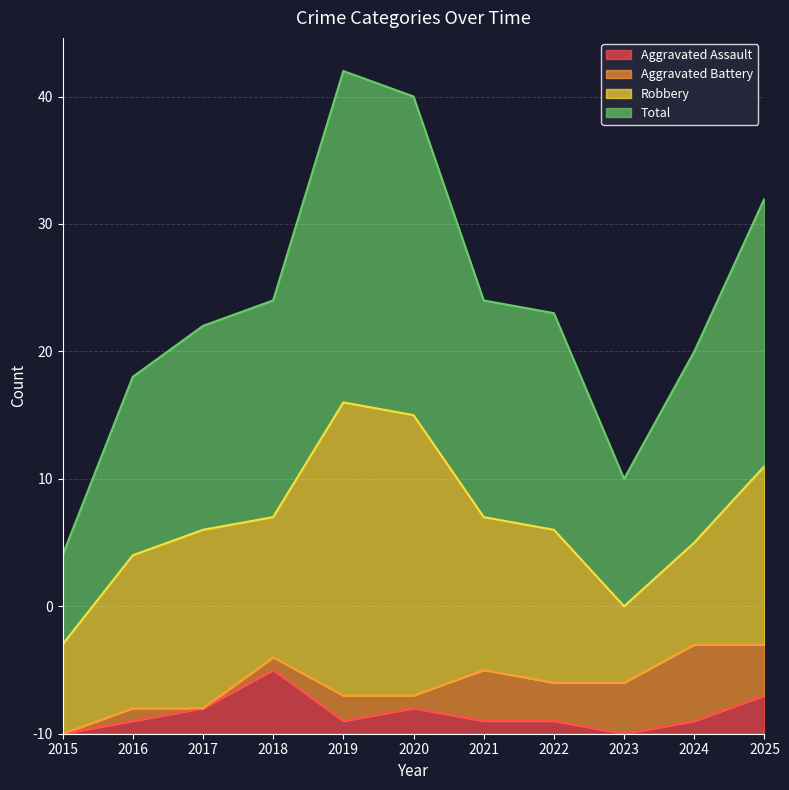

Is it true that Total equals 40 at 2024?

False